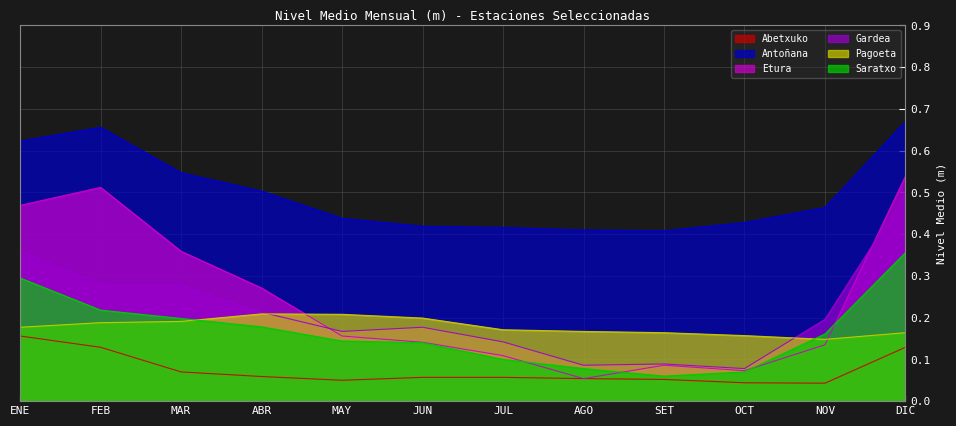

What is the difference between the Gardea values at AGO and MAY?

0.1